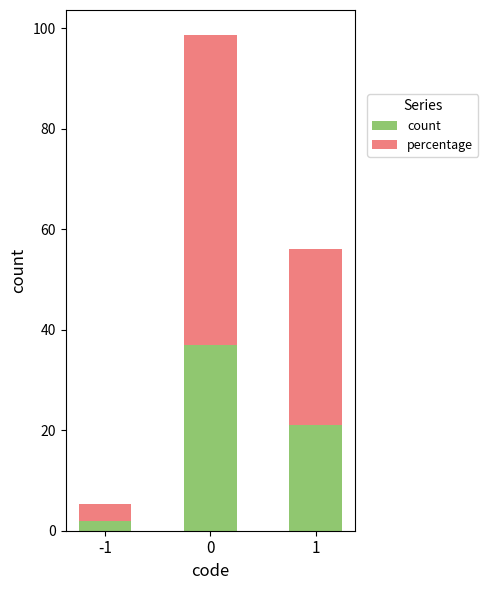

How many series are shown in this chart?

2